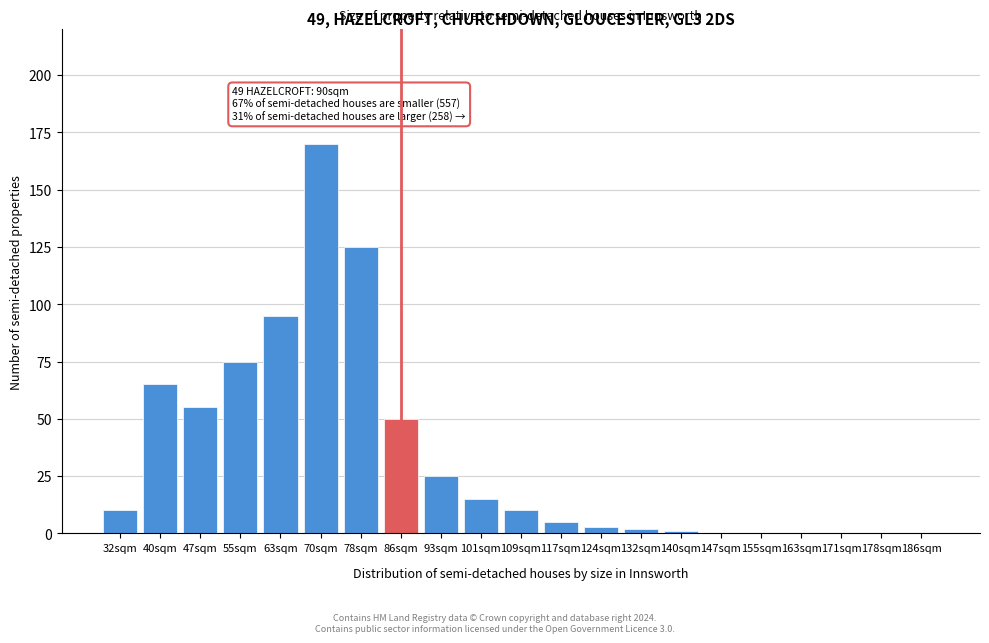

Reading left to right, what are all the values shown in this chart?

32sqm=10	40sqm=65	47sqm=55	55sqm=75	63sqm=95	70sqm=170	78sqm=125	86sqm=50	93sqm=25	101sqm=15	109sqm=10	117sqm=5	124sqm=3	132sqm=2	140sqm=1	147sqm=0	155sqm=0	163sqm=0	171sqm=0	178sqm=0	186sqm=0